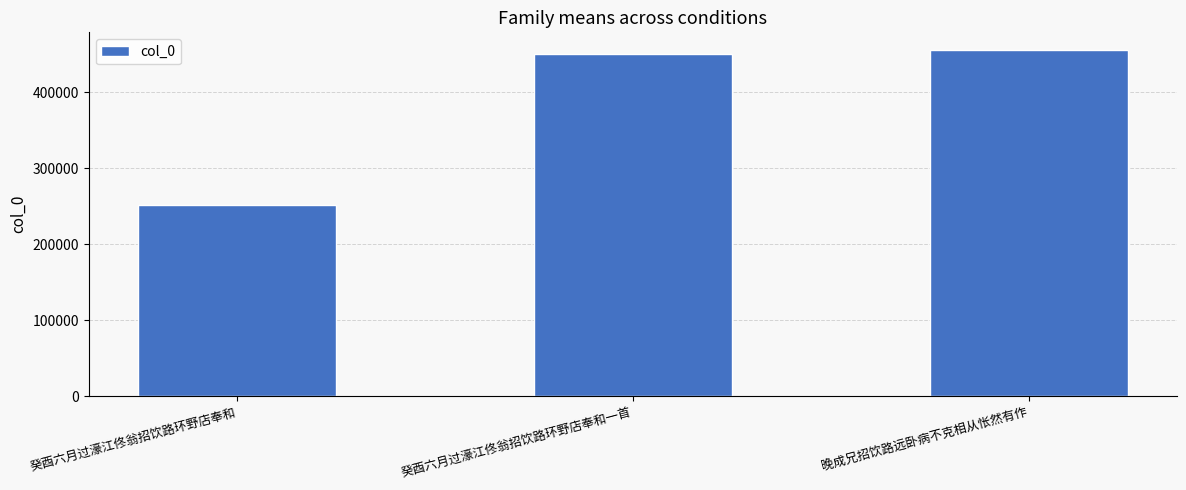

What is the label of the 3rd bar from the left?

晚成兄招饮路远卧病不克相从怅然有作